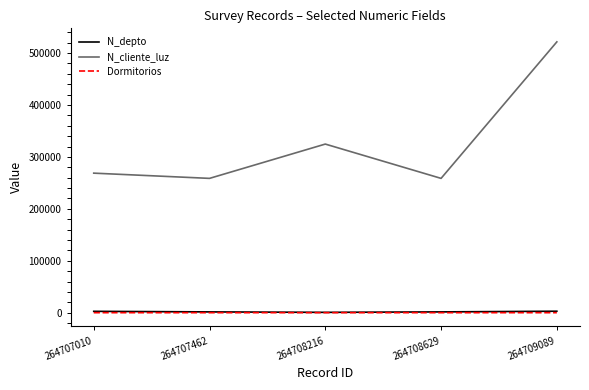

Which series has the widest spread of values?

N_cliente_luz